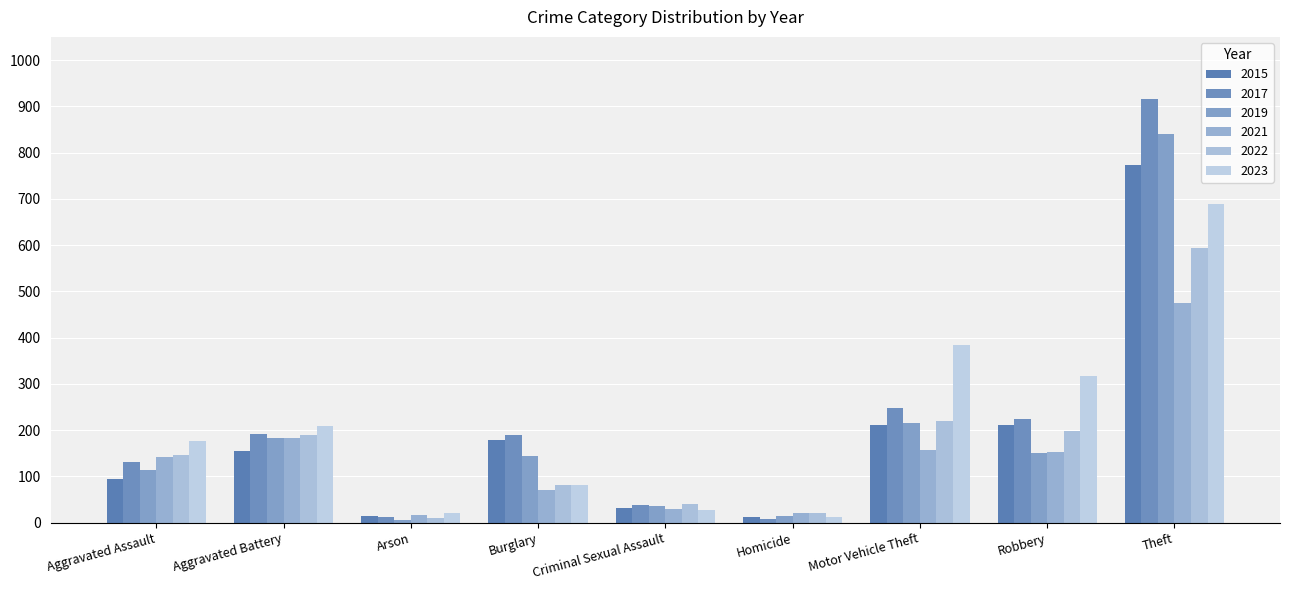

What is the difference between the 2021 values at Aggravated Battery and Arson?

165